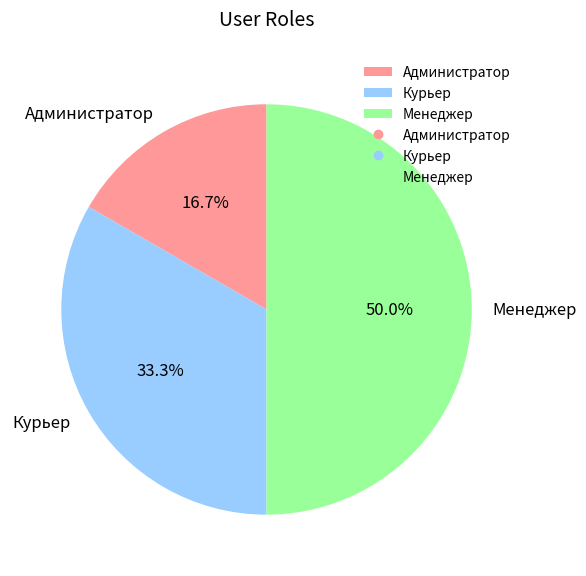

What is the smallest slice in the pie chart?

Администратор